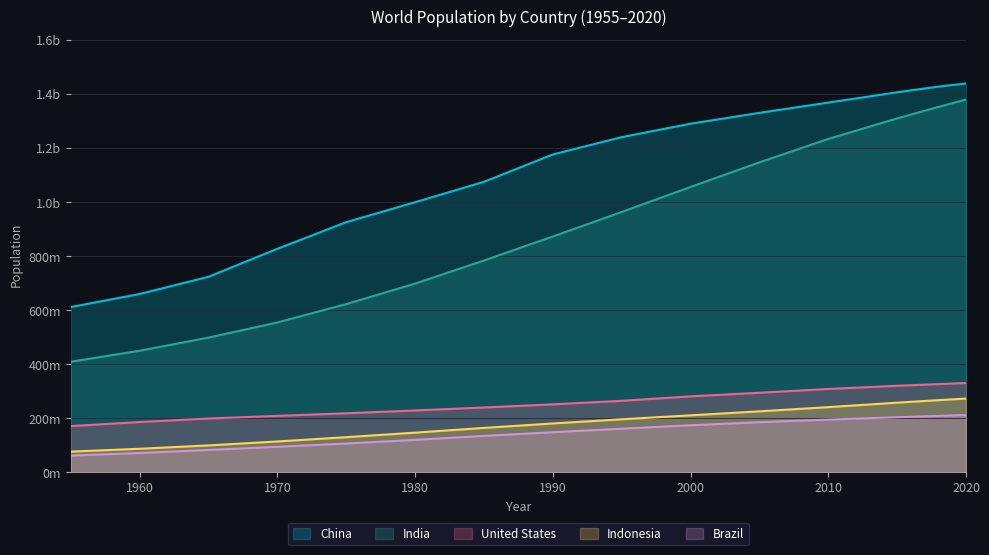

True or false: Brazil has more than 0 interior local peaks.

False